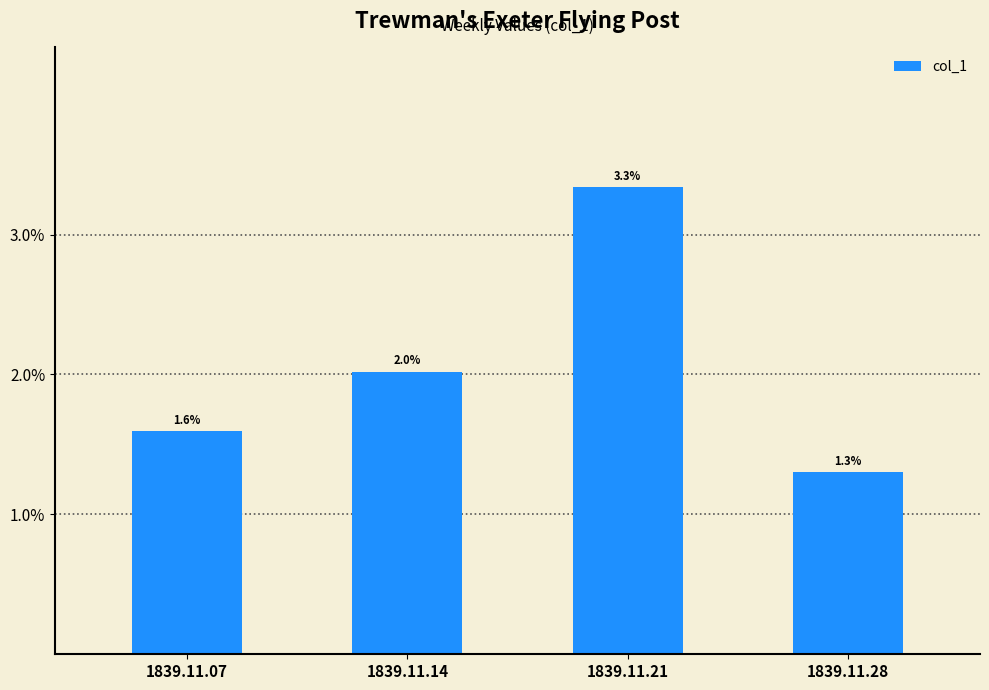

What is the sum of the values at 1839.11.21 and 1839.11.14?

0.1